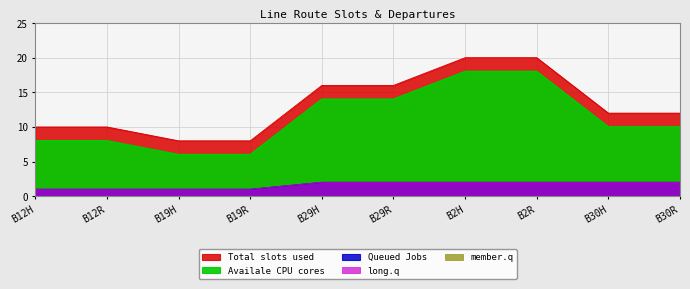

What position from the left is B2R?

8